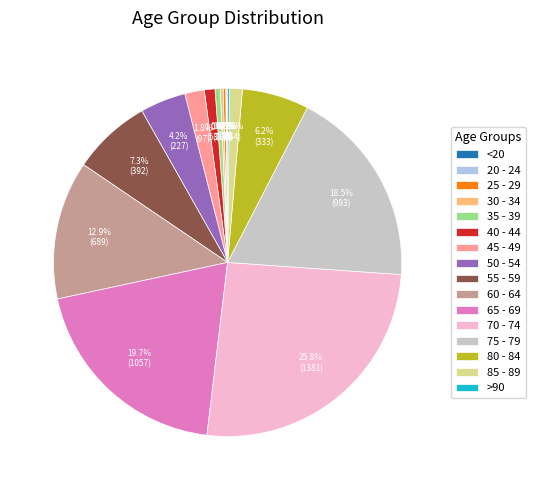

Does any single category account for the majority?

No